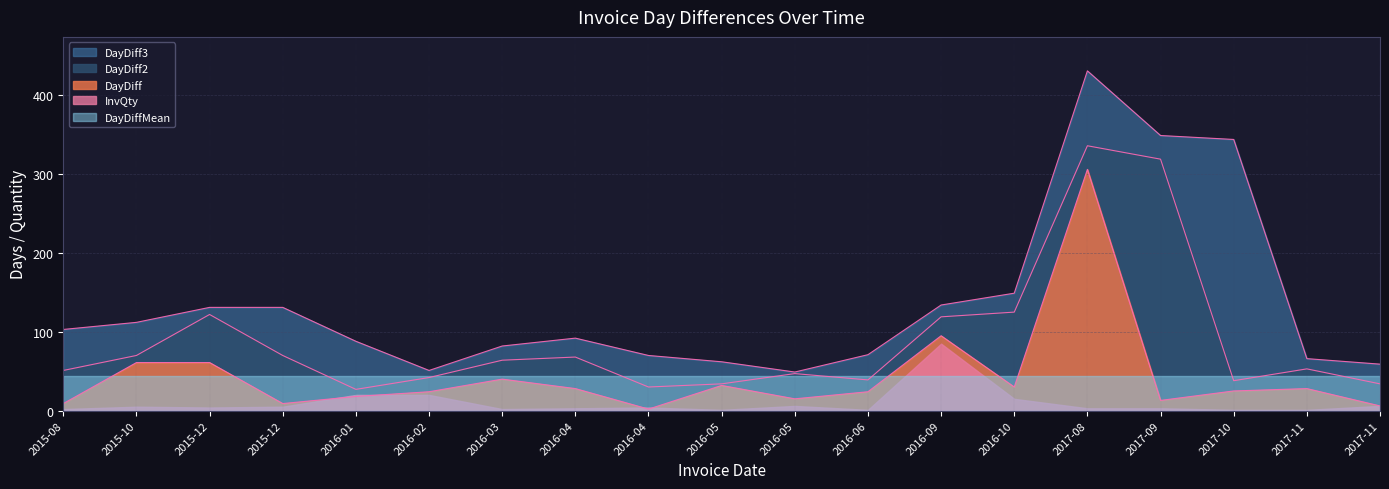

Reading left to right, transcribe all the data shown in this chart.

DayDiff: 9	61	61	9	18	24	40	28	2	32	15	24	95	30	306	13	25	28	6
DayDiff2: 51	70	122	70	27	42	64	68	30	34	47	39	119	125	336	319	38	53	34
DayDiff3: 103	112	131	131	88	51	82	92	70	62	49	71	134	149	431	349	344	66	59